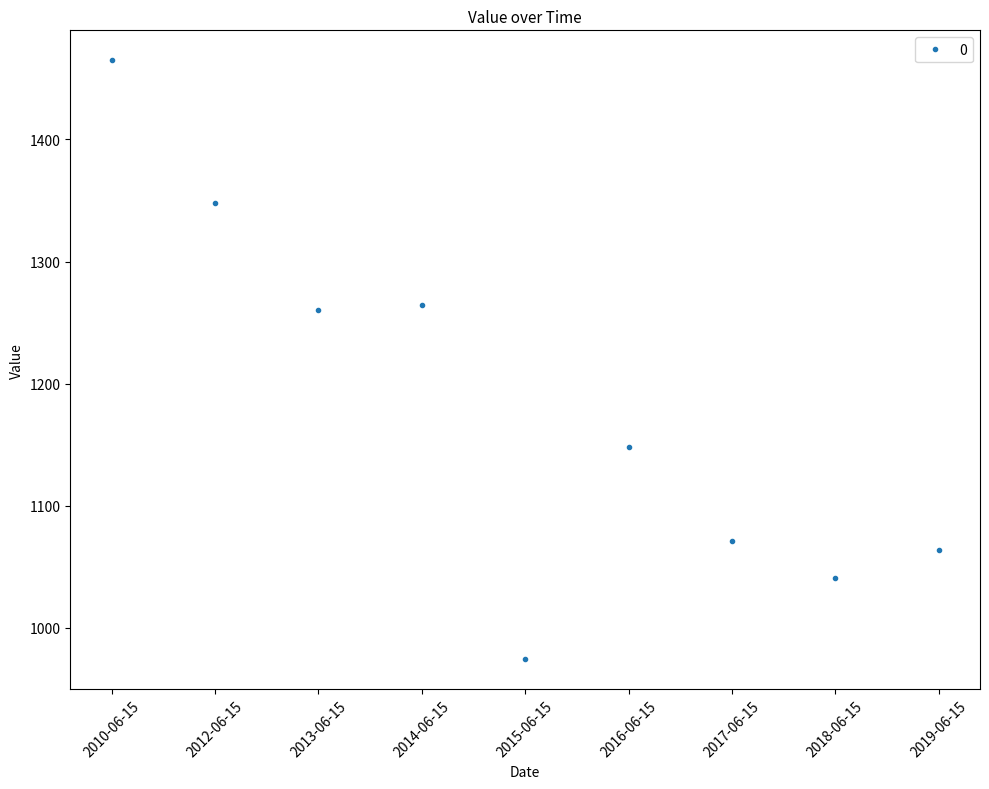

Is it true that the value at 2018-06-15 is 1040.4?

True